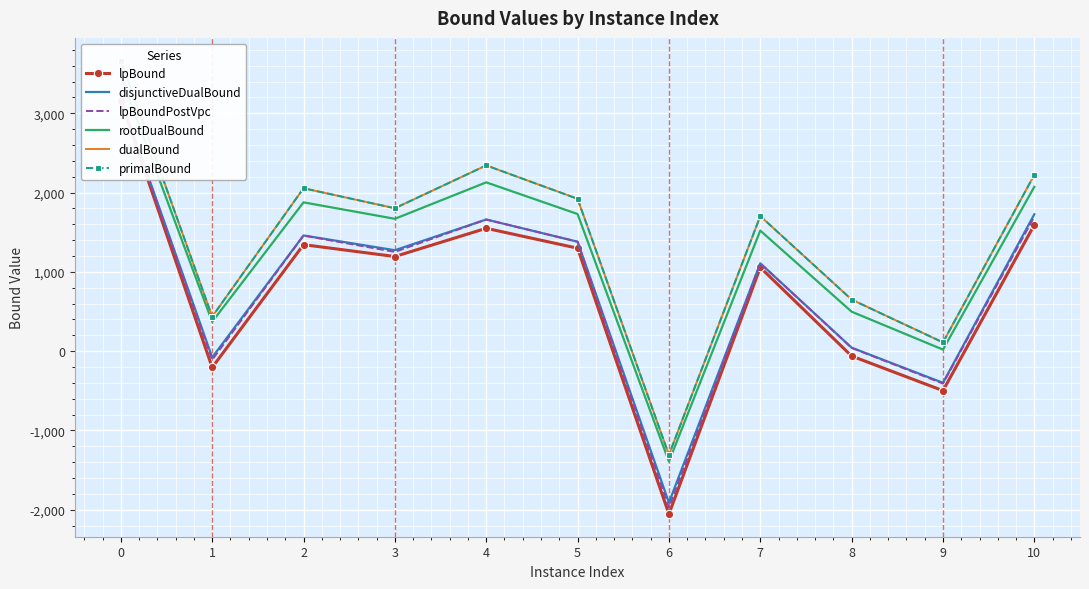

What is the difference between the maximum and minimum values in the dualBound series?

4971.7